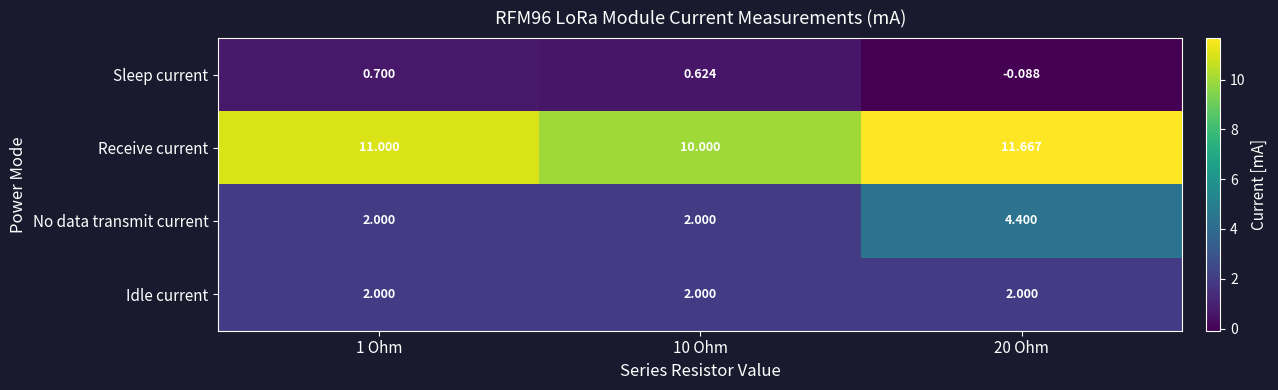

At 20 Ohm, list the series in order from smallest to largest.

Sleep current, Idle current, No data transmit current, Receive current